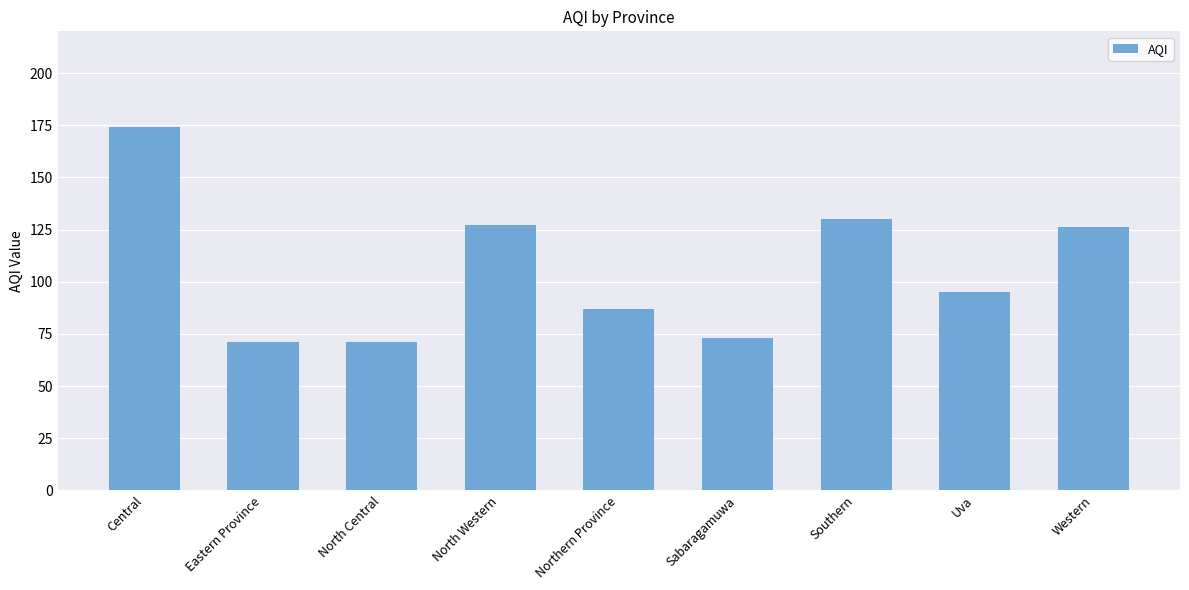

Are the bars horizontal?

No